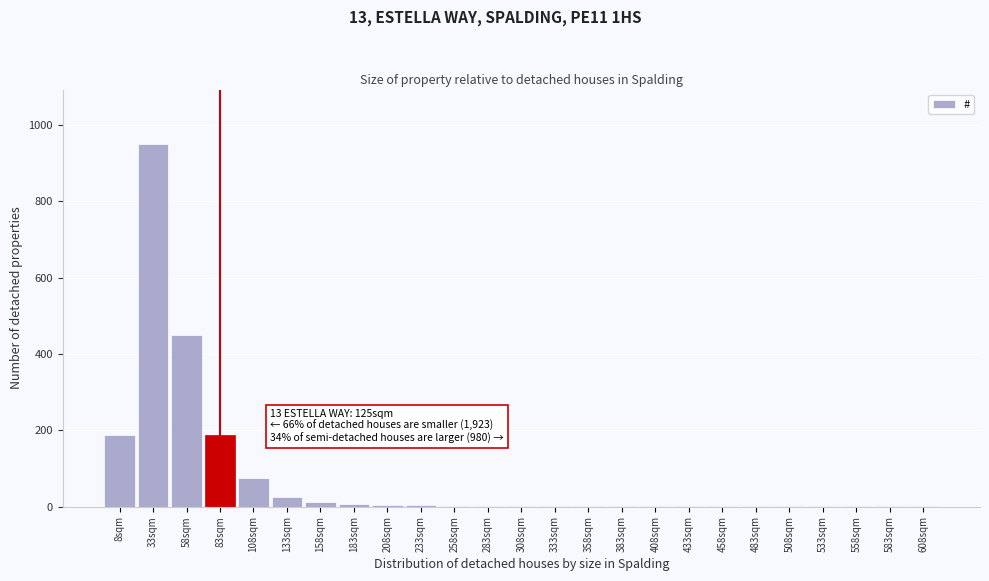

Which label corresponds to the largest value in the chart?

33sqm